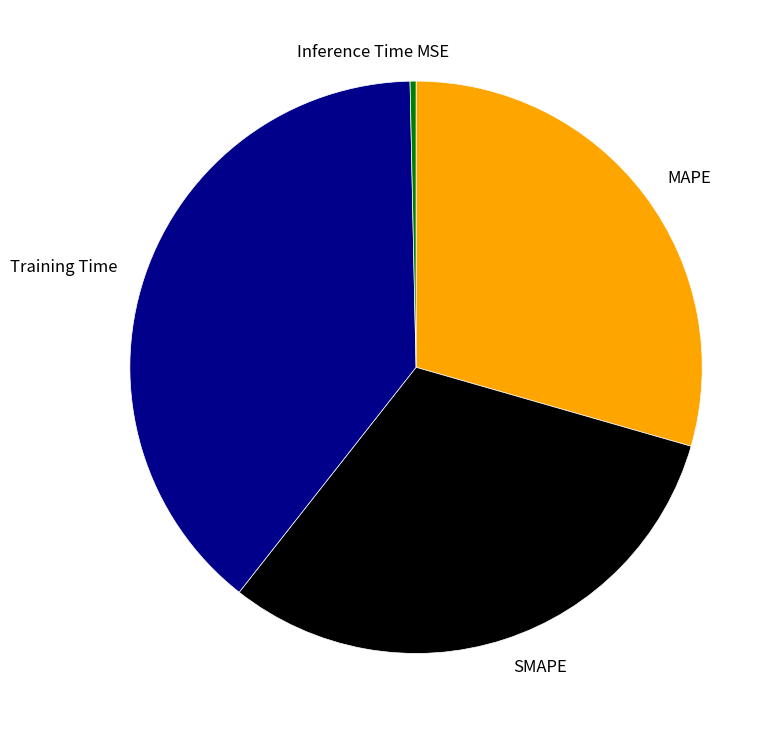

The Training Time slice represents 49% of the pie. True or false?

False